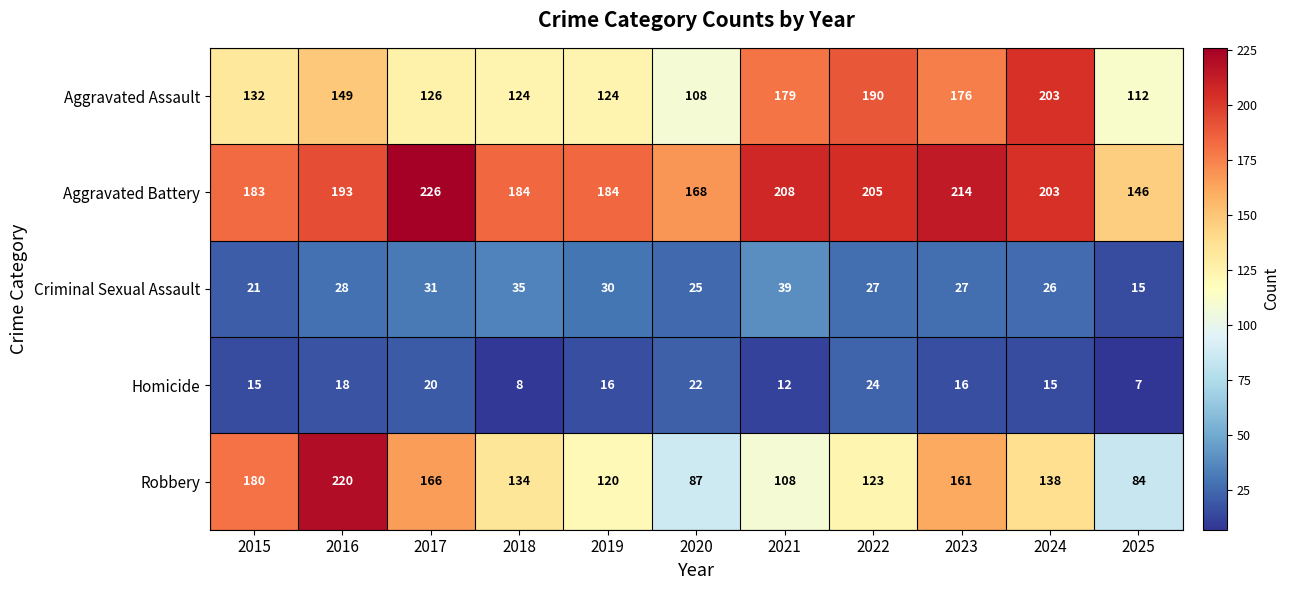

What is the sum of all Robbery values?

1521